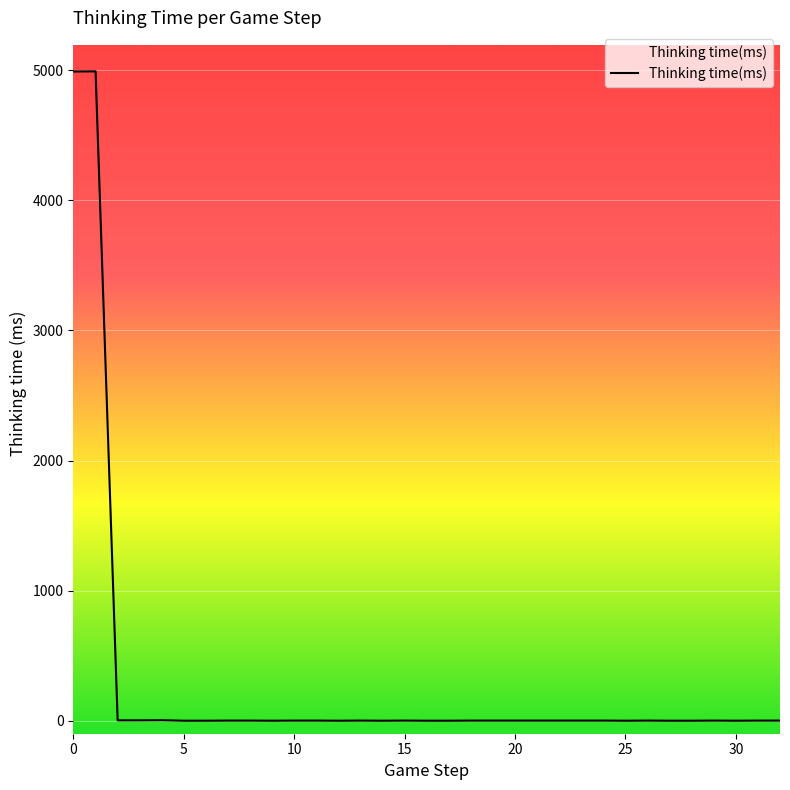

Reading right to left, list all the values displayed in this chart.

1	1	0	1	0	0	1	0	1	1	1	1	1	1	1	0	0	1	0	1	0	1	1	0	1	1	0	0	4	3	3	4992	4991